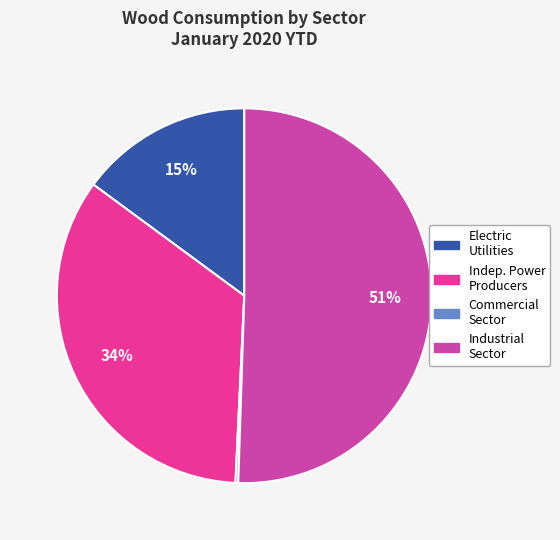

Is there any slice that represents more than half of the pie?

Yes